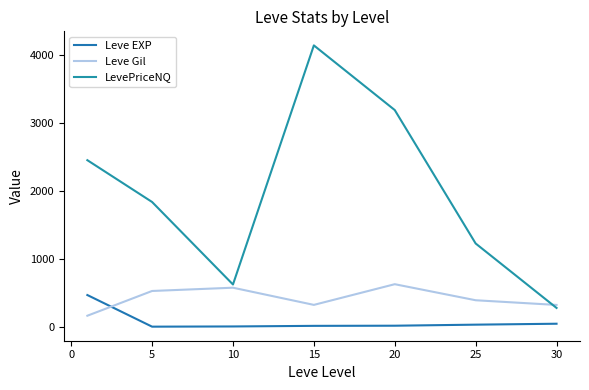

Does the chart have visible grid lines?

No